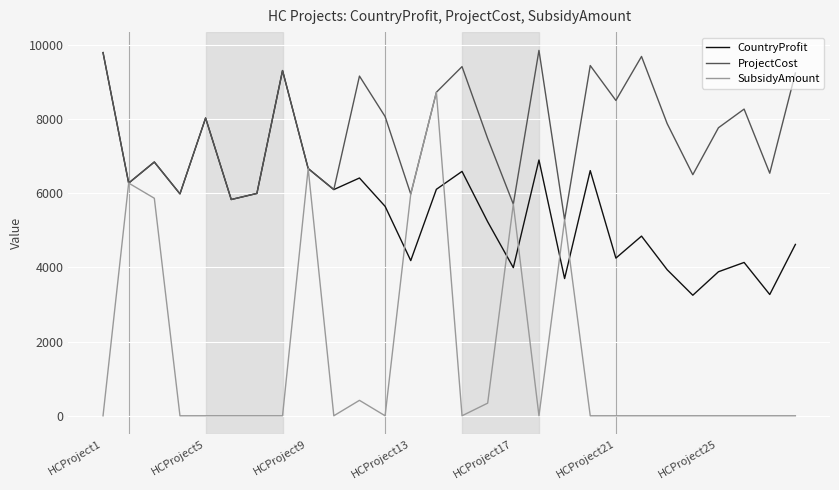

What is the sum of all CountryProfit values?

158377.0